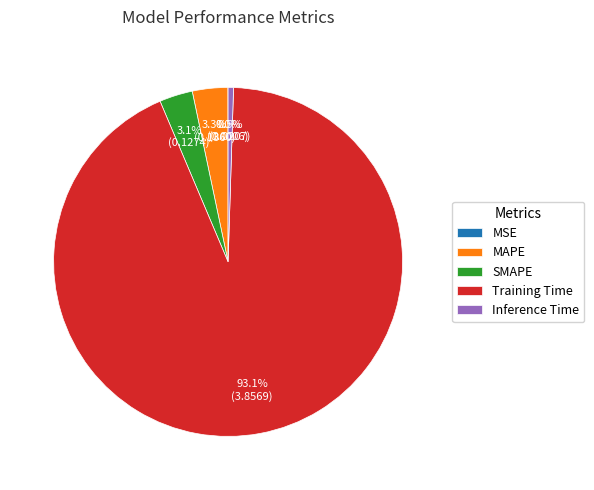

Which slice is the largest?

Training Time